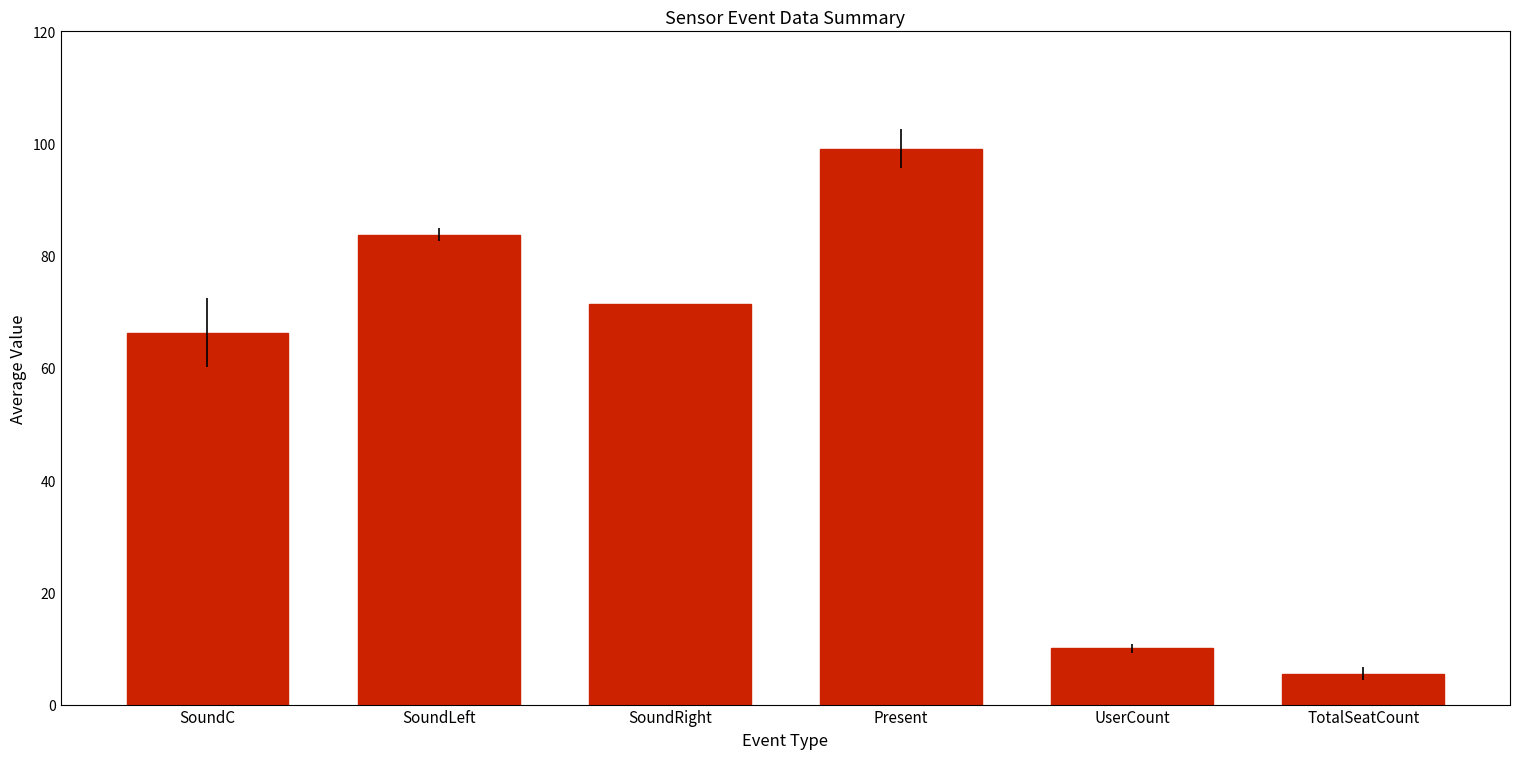

What is the label of the 1st bar from the left?

SoundC